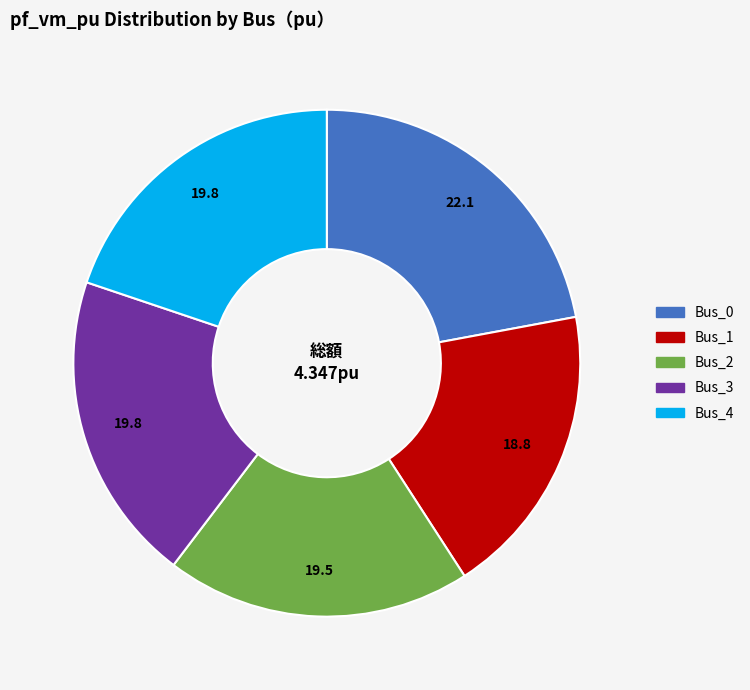

Is Bus_4 the majority of the pie?

No